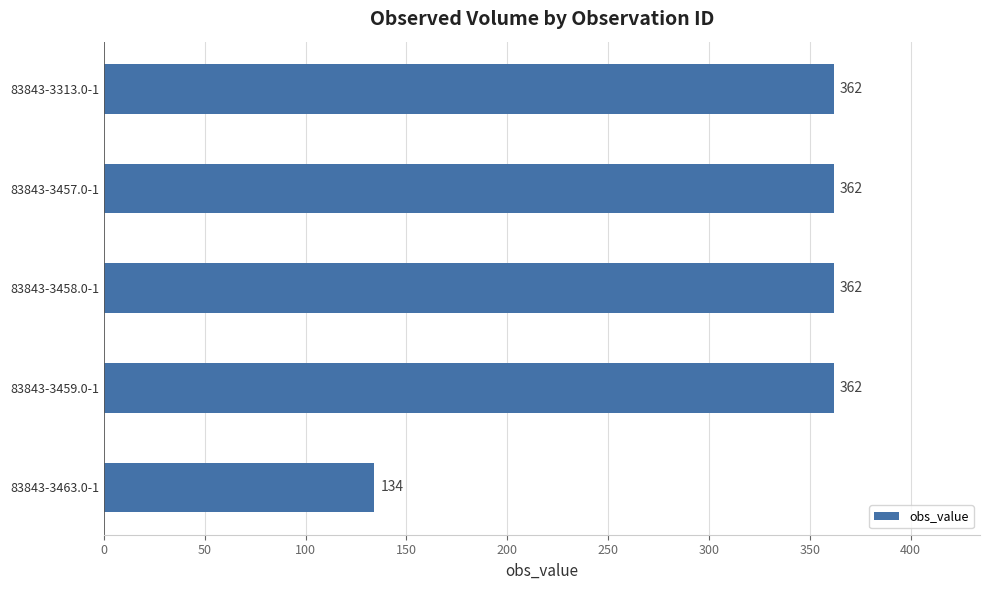

What is the greatest value displayed?

362